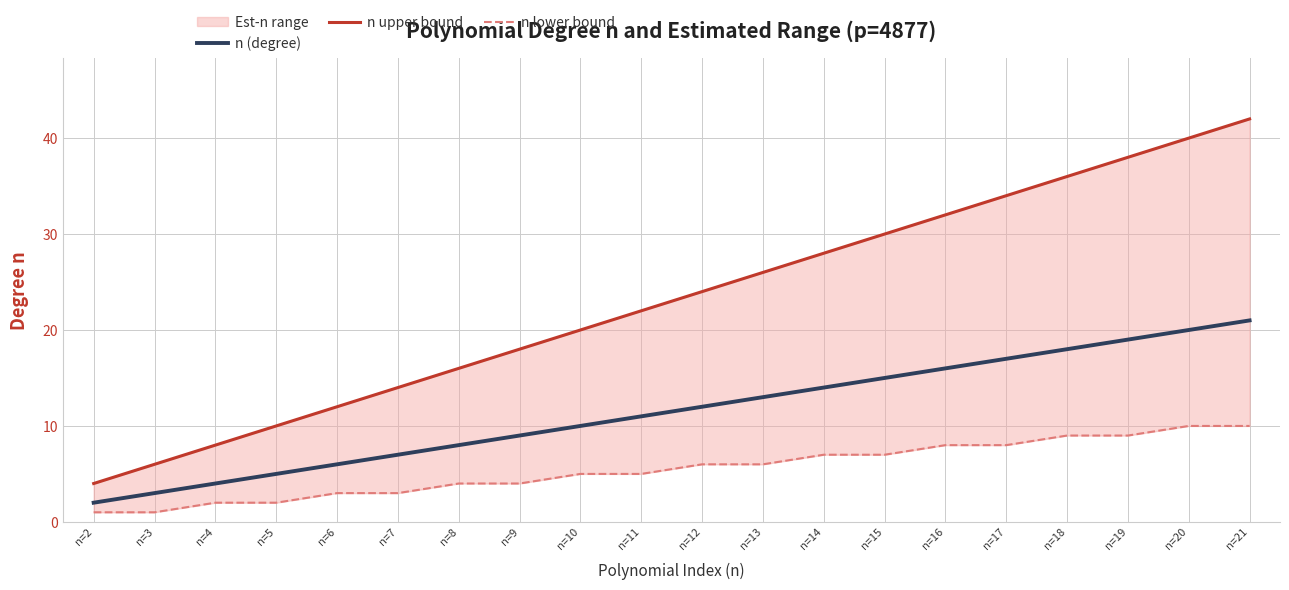

True or false: n upper bound has a value of 34 at n=17.

True